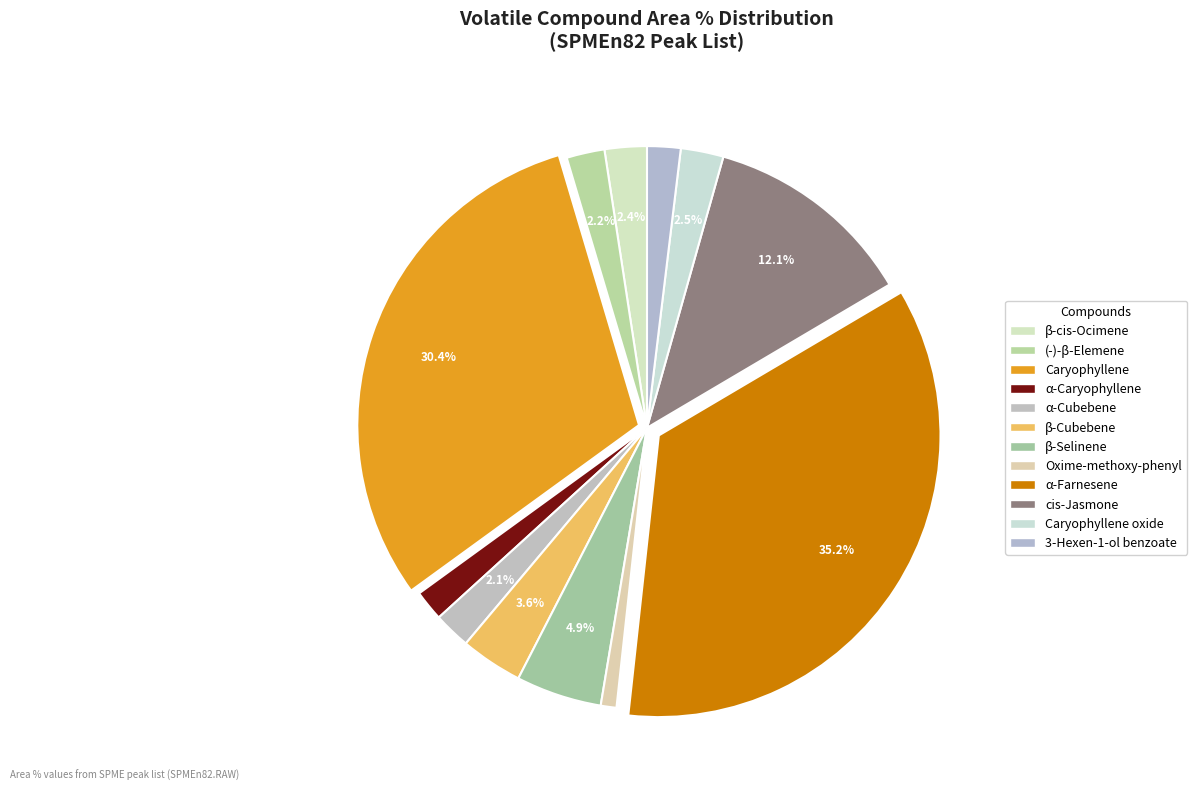

To the nearest percent, what is the difference between the largest and smallest slice percentages?

34%